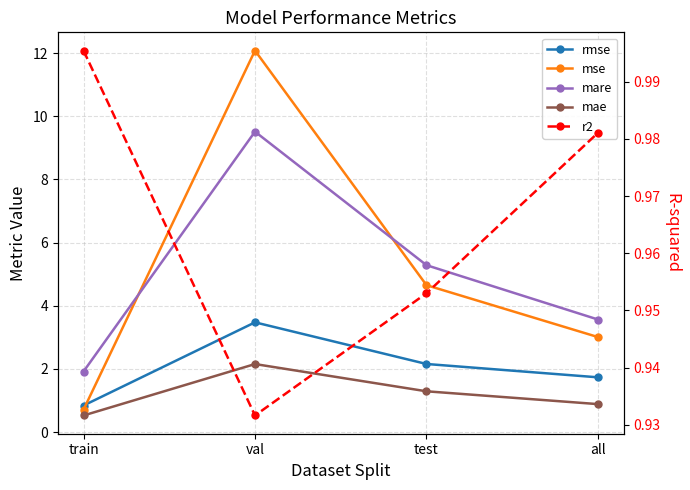

What is the maximum value shown in the chart?

12.1